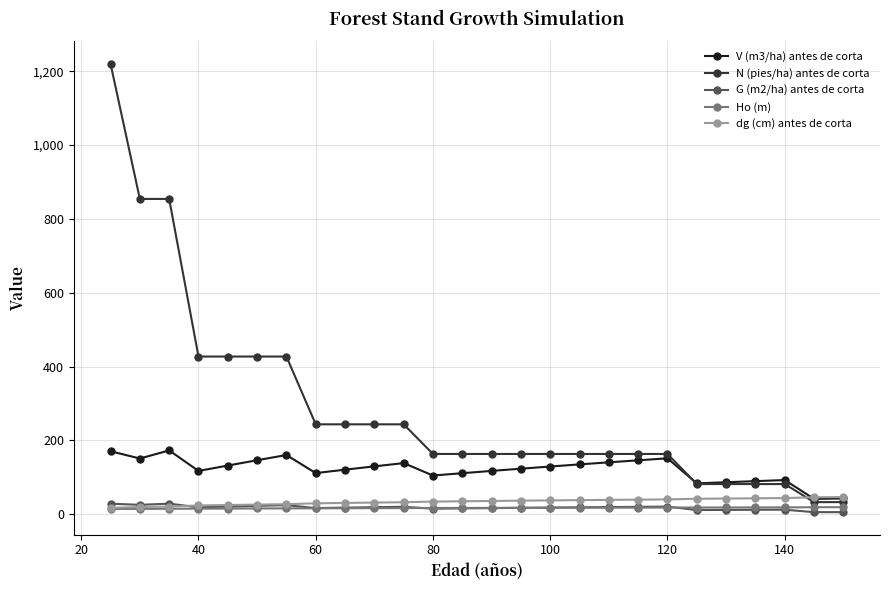

Which series has the largest total across all categories?

N (pies/ha) antes de corta